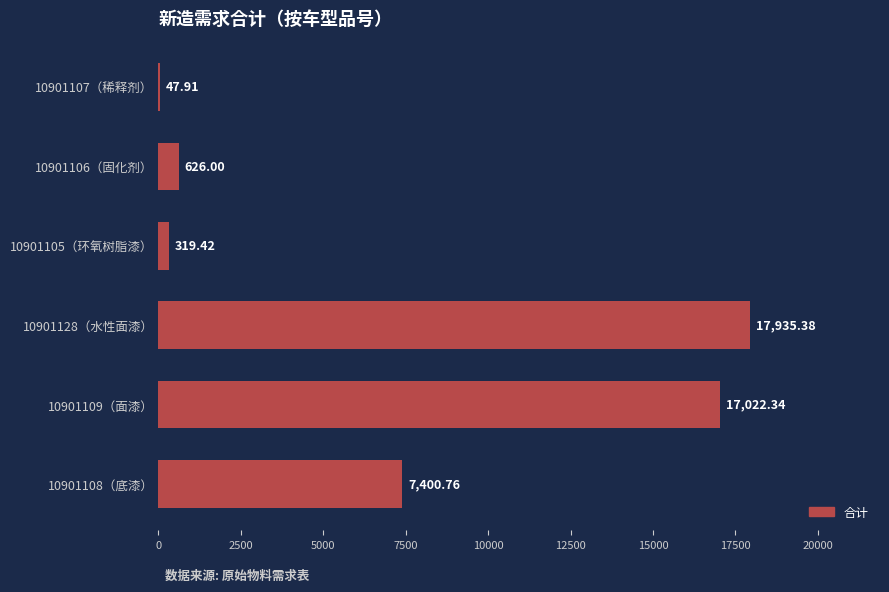

Which category has the highest value across all series?

10901128（水性面漆）